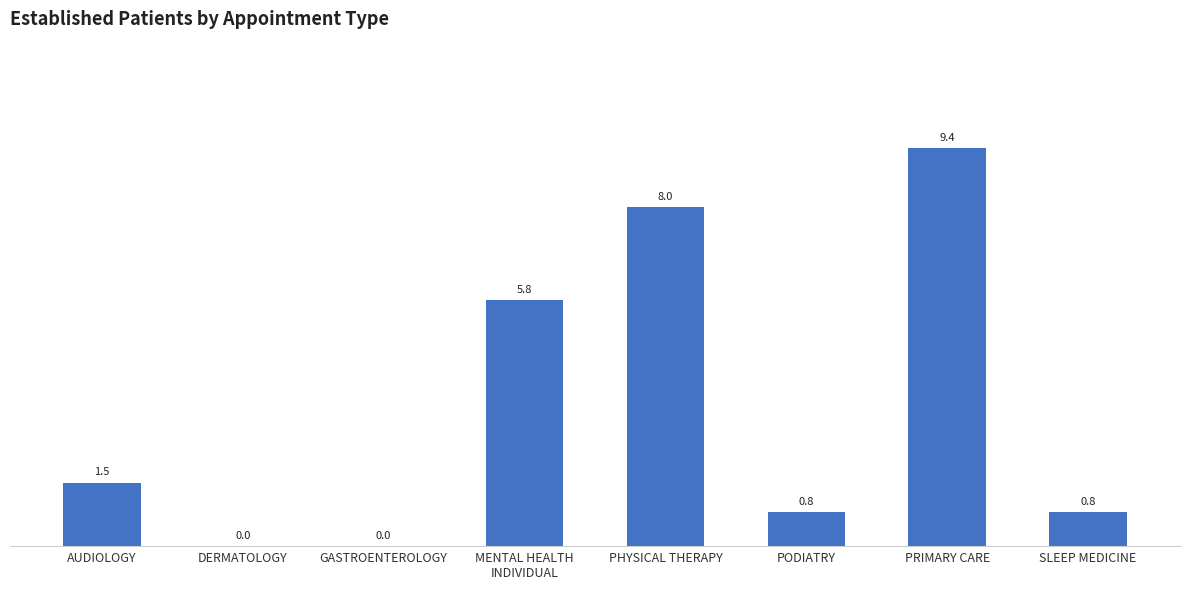

At which label does the data first exceed 1?

AUDIOLOGY